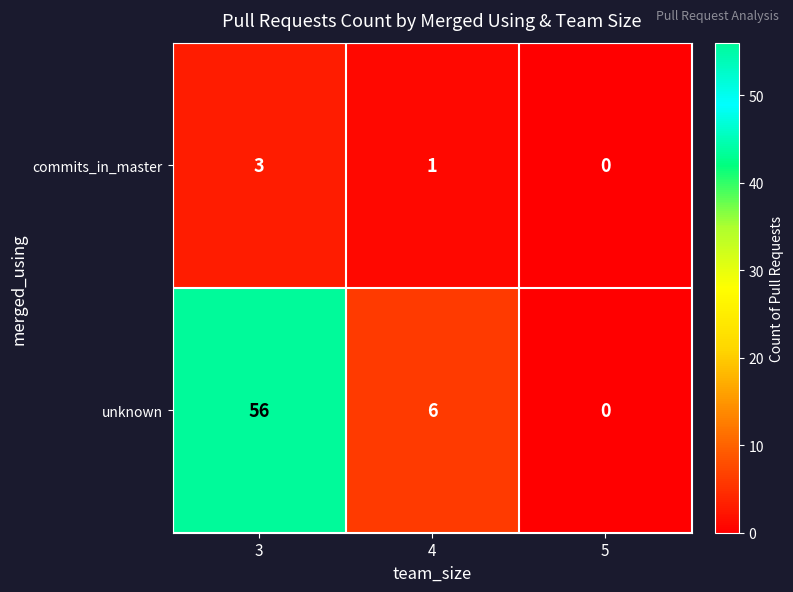

What is the approximate value of commits_in_master at 3?

3